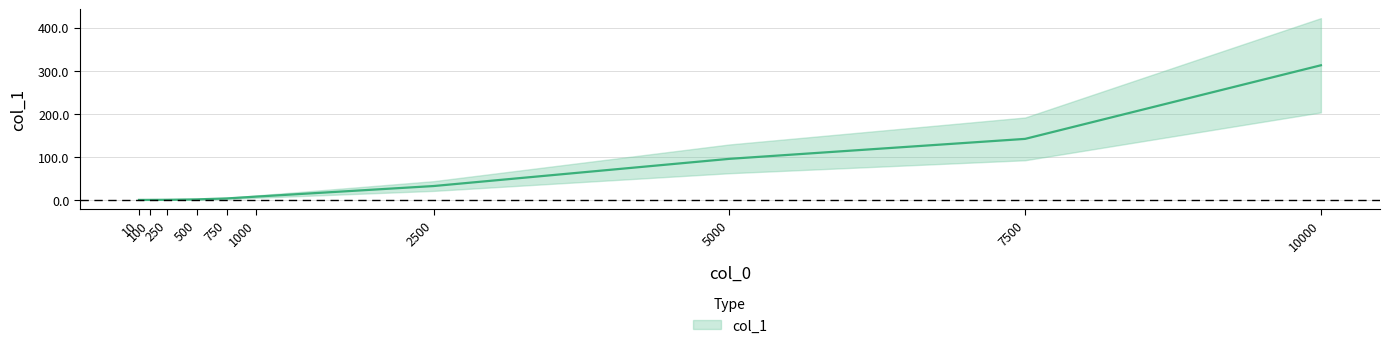

True or false: the data has more than 1 interior local peaks.

False